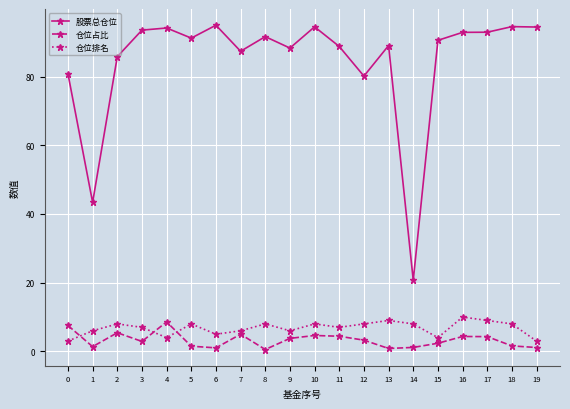

At which category does 股票总仓位 reach its first local valley?

1